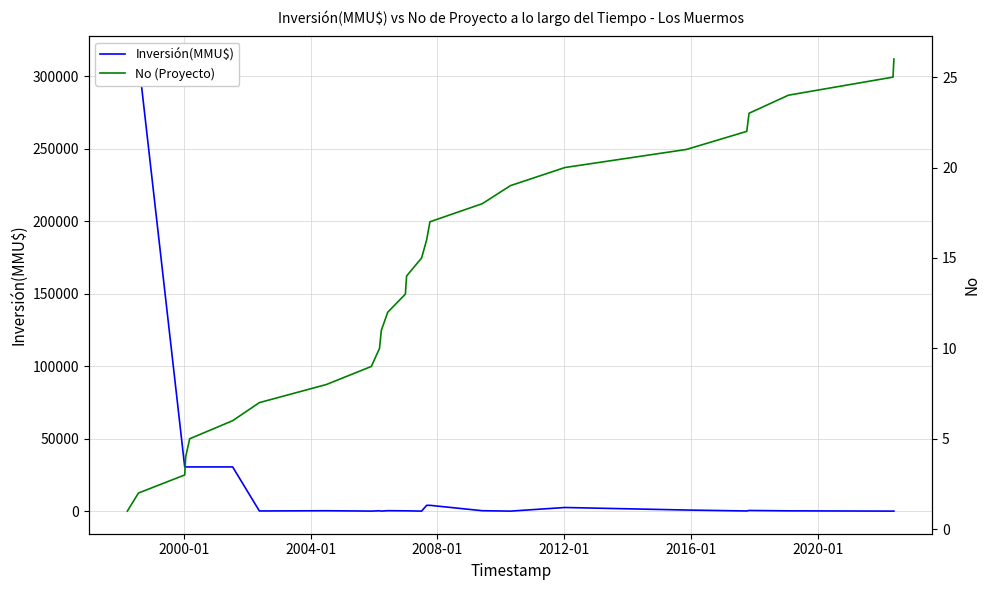

Is this an area chart (filled region under the line)?

No